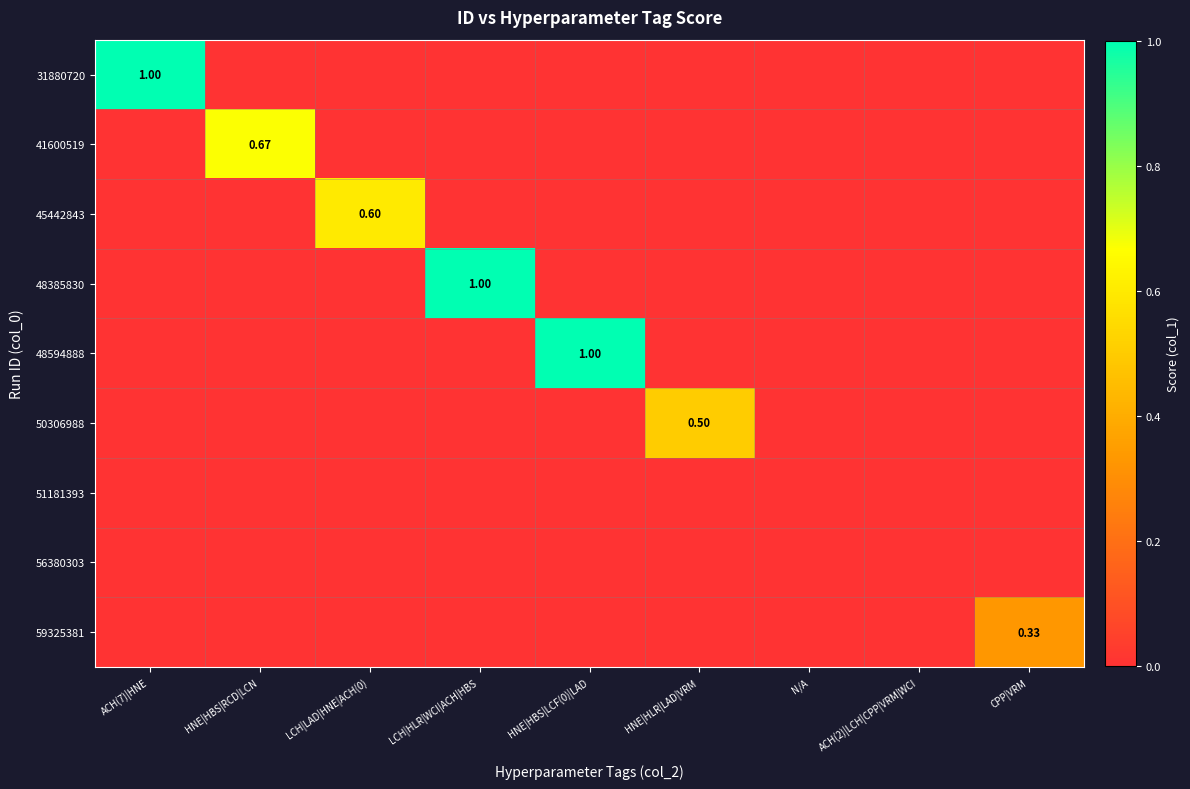

At which category is the sum across all series the highest?

ACH(7)|HNE